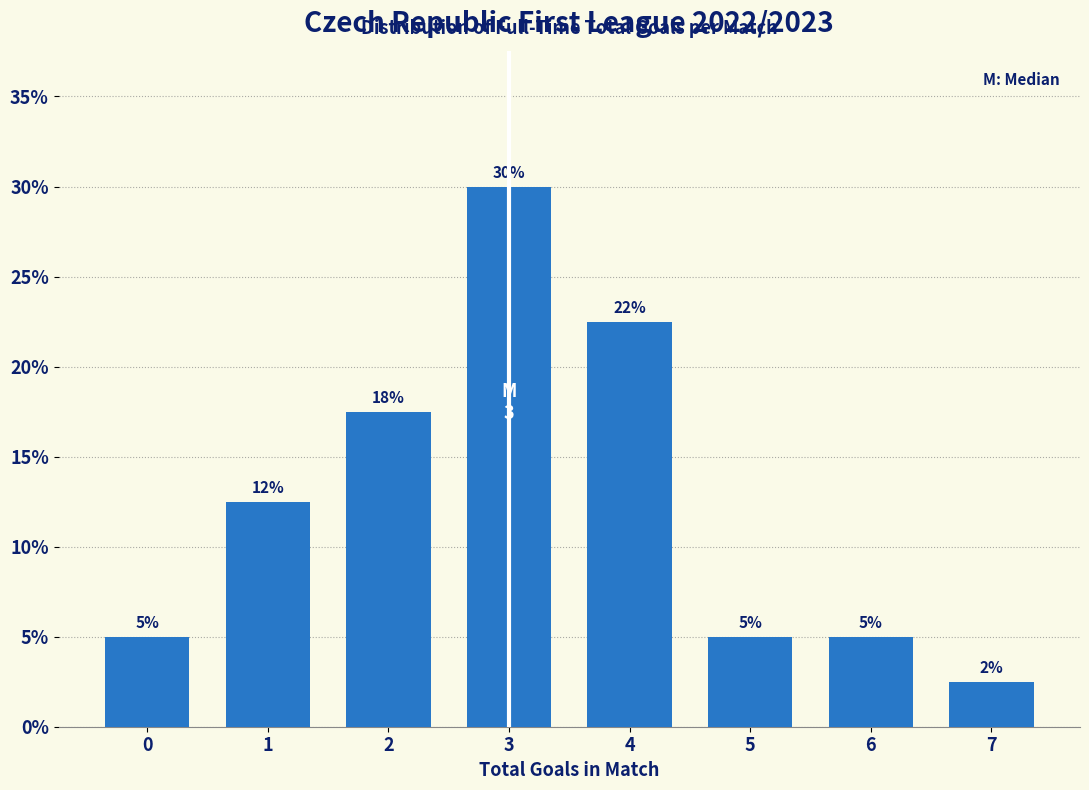

What is the value of the 5th bar from the left?

22.5